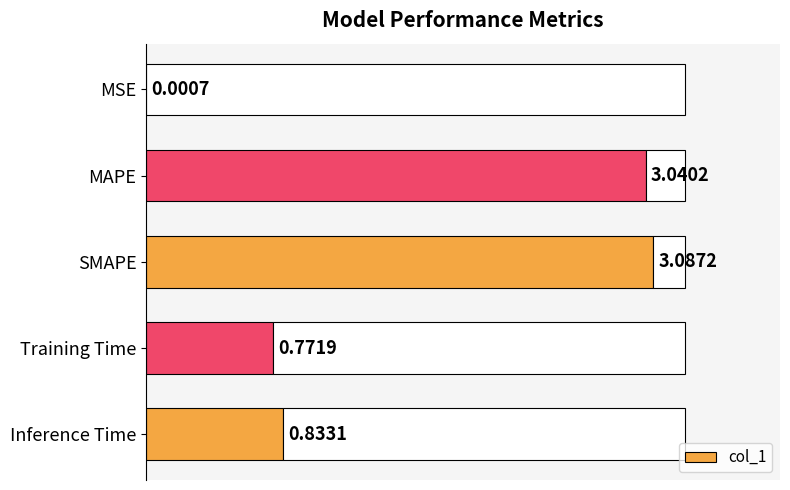

Where is col_1 nearest to the value 1?

Inference Time